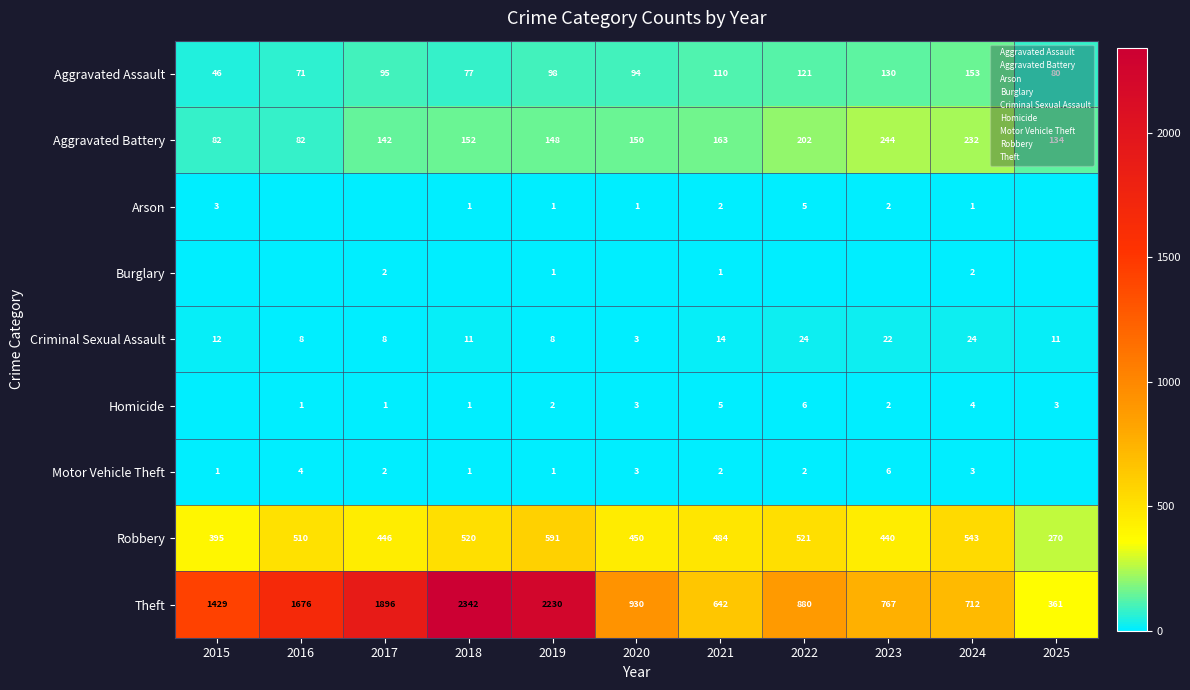

Rank the categories by Robbery value from lowest to highest.

2025, 2015, 2023, 2017, 2020, 2021, 2016, 2018, 2022, 2024, 2019